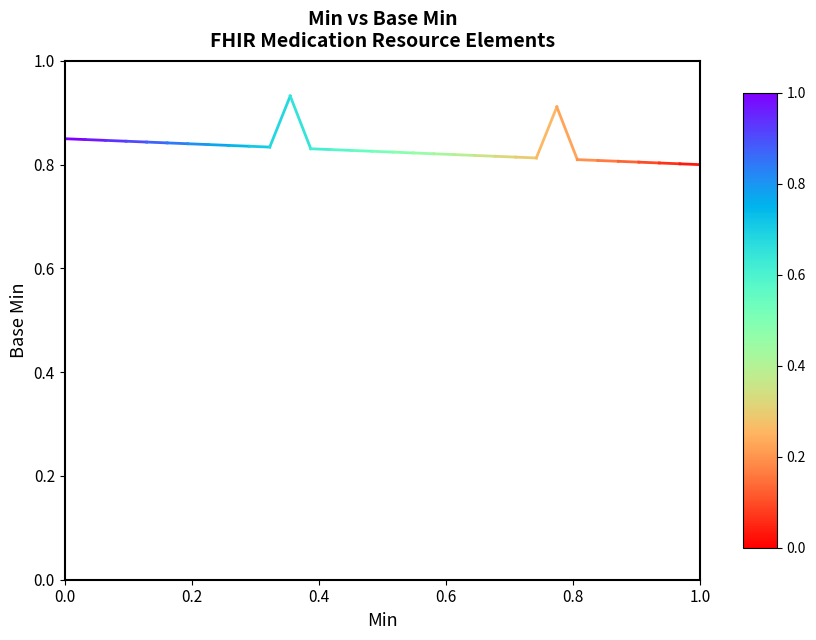

What is the smallest value displayed?

0.8